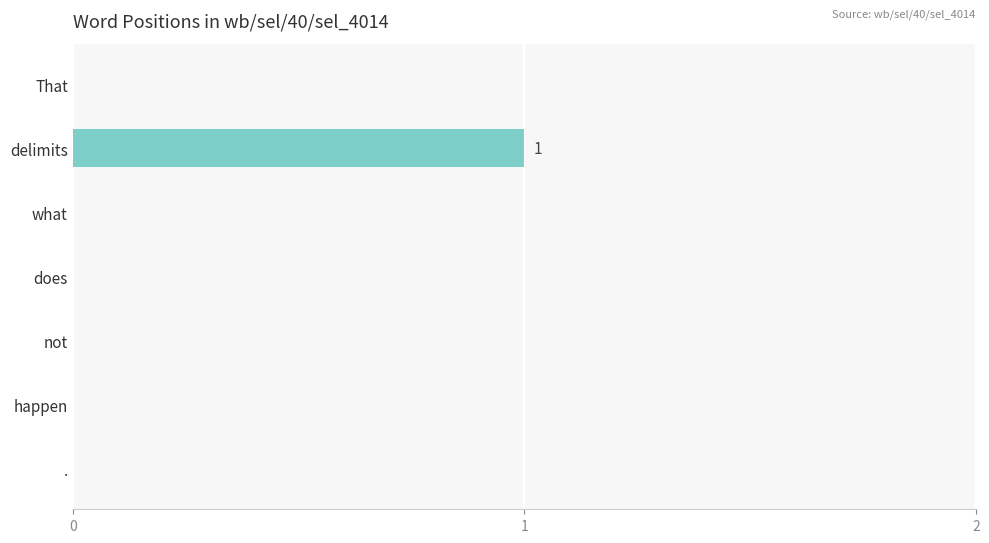

Reading top to bottom, extract all data points from this chart.

That=0	delimits=1	what=0	does=0	not=0	happen=0	.=0